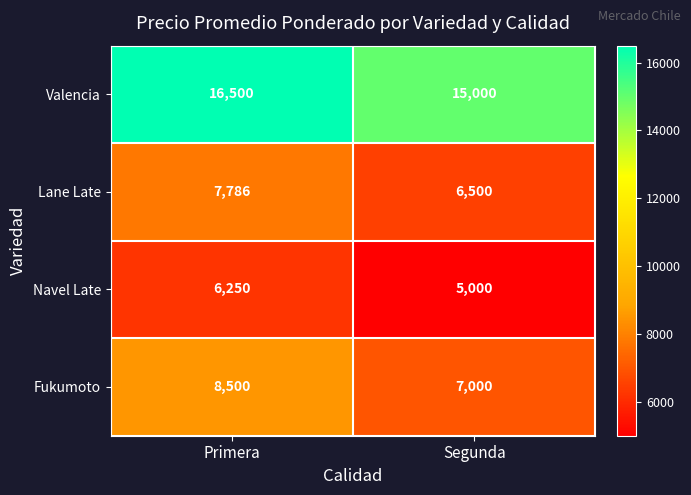

Rank the series at Segunda from lowest to highest value.

Navel Late, Lane Late, Fukumoto, Valencia